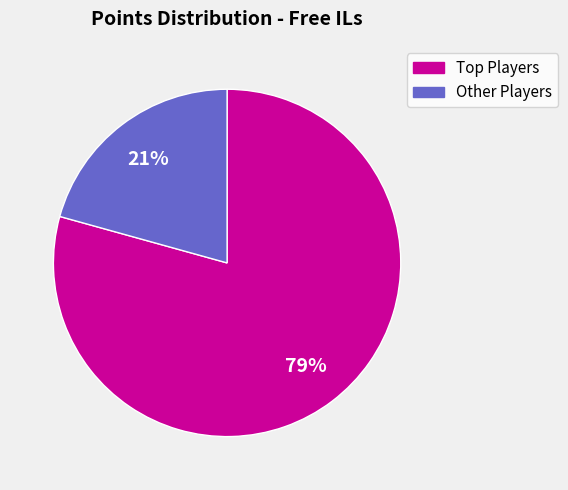

Does any single category account for the majority?

Yes